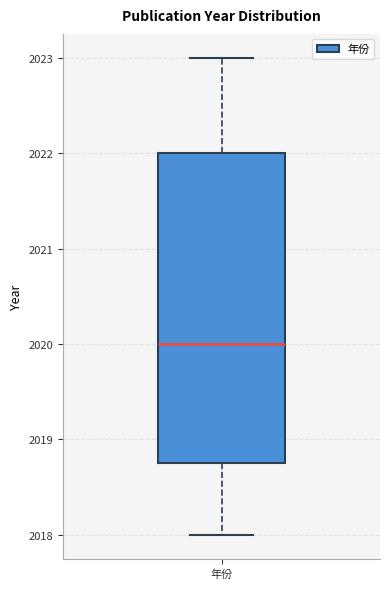

Read this box plot against the y-axis: the position of the median line, the range covered by the box, and the ends of both whiskers. The values are not printed on the chart, so give them approximately, as read against the axis.

median 2020.0, box 2018.8 to 2022.0, whiskers 2018.0 to 2023.0